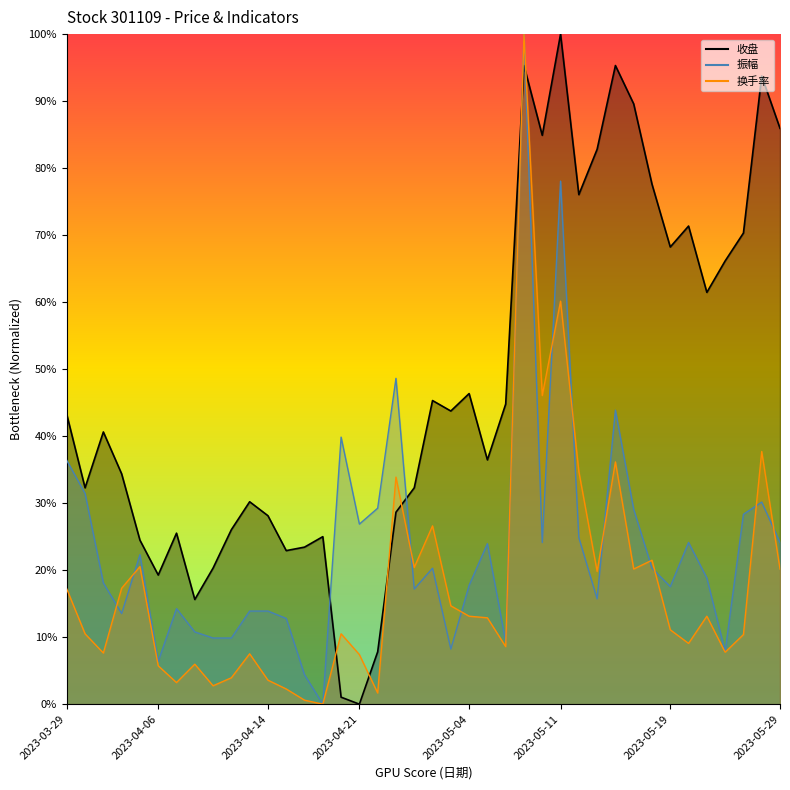

At how many categories does at least one series exceed 88?

5